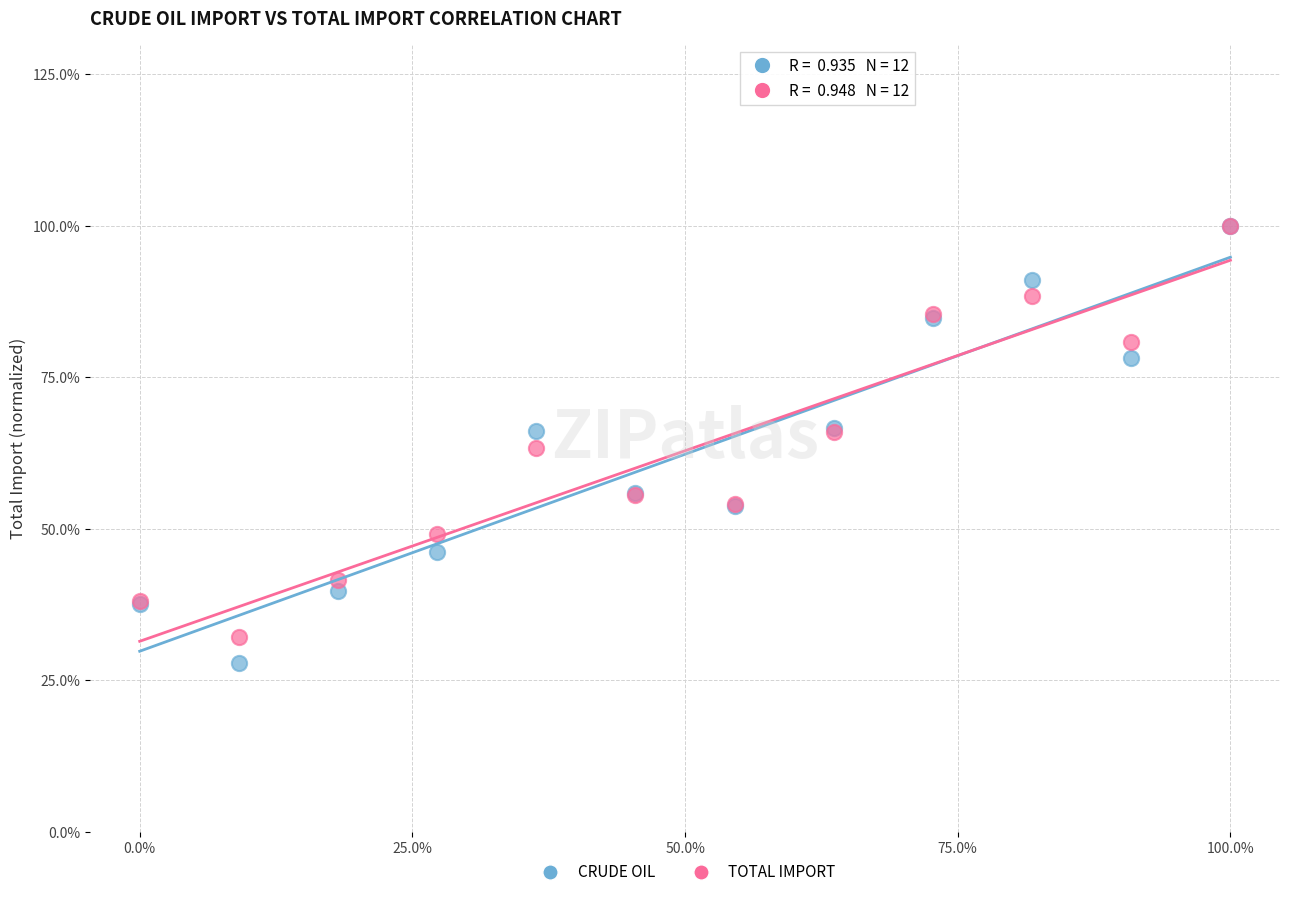

What are all the series names shown in the legend?

CRUDE OIL, TOTAL IMPORT